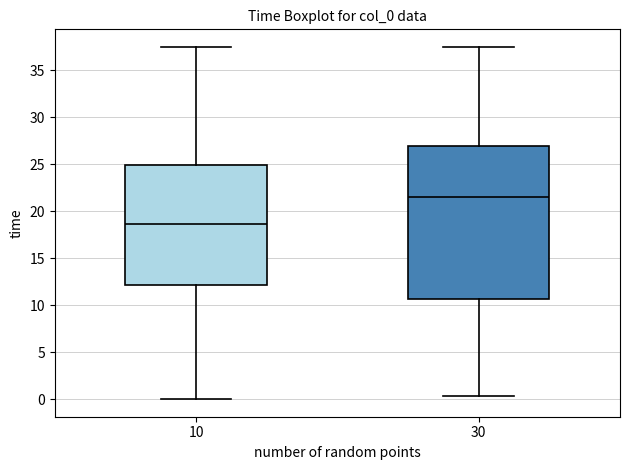

Reading left to right, transcribe this box plot: for each box, give where its median line is, the range the box spans, and where its two whiskers end, as read against the y-axis. The values are not printed on the chart, so give them approximately, as read against the axis.

10: median 18.5, box 12.0 to 25.0, whiskers 0.0 to 37.5
30: median 21.5, box 10.5 to 27.0, whiskers 0.5 to 37.5